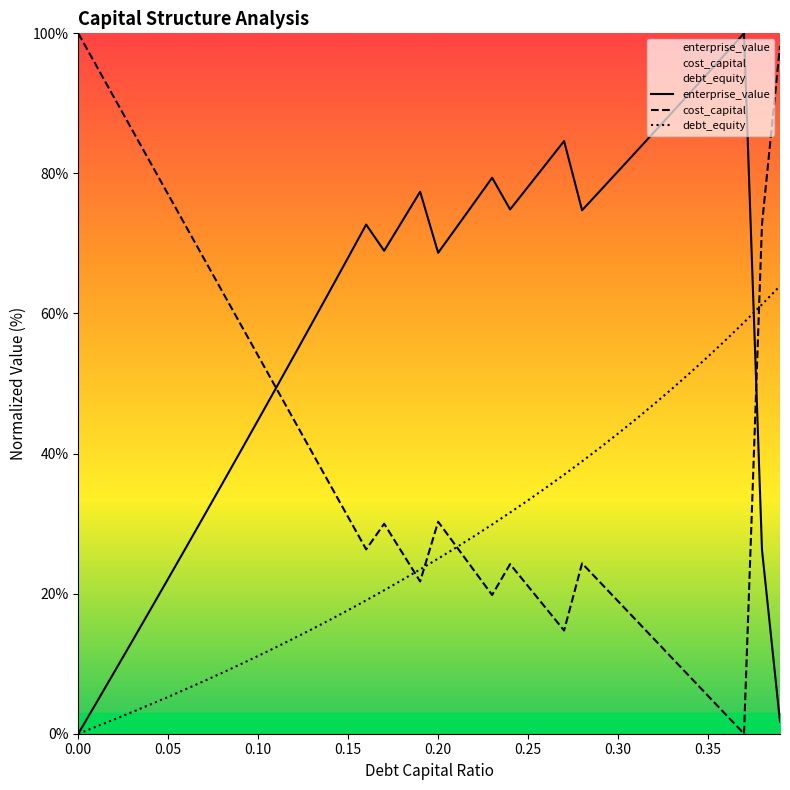

Reading right to left, transcribe all the data shown in this chart.

enterprise_value: 1.7	26.2	100.0	97.2	94.3	91.5	88.7	85.9	83.1	80.3	77.5	74.7	84.6	81.4	78.1	74.9	79.4	75.8	72.2	68.7	77.4	73.2	69.0	72.7	68.0	63.3	58.7	54.0	49.4	44.8	40.2	35.7	31.1	26.6	22.1	17.7	13.2	8.8	4.4	0.0
cost_capital: 98.2	72.8	0.0	2.7	5.4	8.1	10.8	13.5	16.2	18.9	21.6	24.3	14.7	17.9	21.1	24.2	19.8	23.3	26.8	30.3	21.7	25.9	30.0	26.3	30.9	35.5	40.1	44.7	49.3	53.9	58.6	63.2	67.8	72.4	77.0	81.6	86.2	90.8	95.4	100.0
debt_equity: 63.9	61.3	58.7	56.2	53.8	51.5	49.3	47.1	44.9	42.9	40.8	38.9	37.0	35.1	33.3	31.6	29.9	28.2	26.6	25.0	23.5	22.0	20.5	19.0	17.6	16.3	14.9	13.6	12.4	11.1	9.9	8.7	7.5	6.4	5.3	4.2	3.1	2.0	1.0	0.0